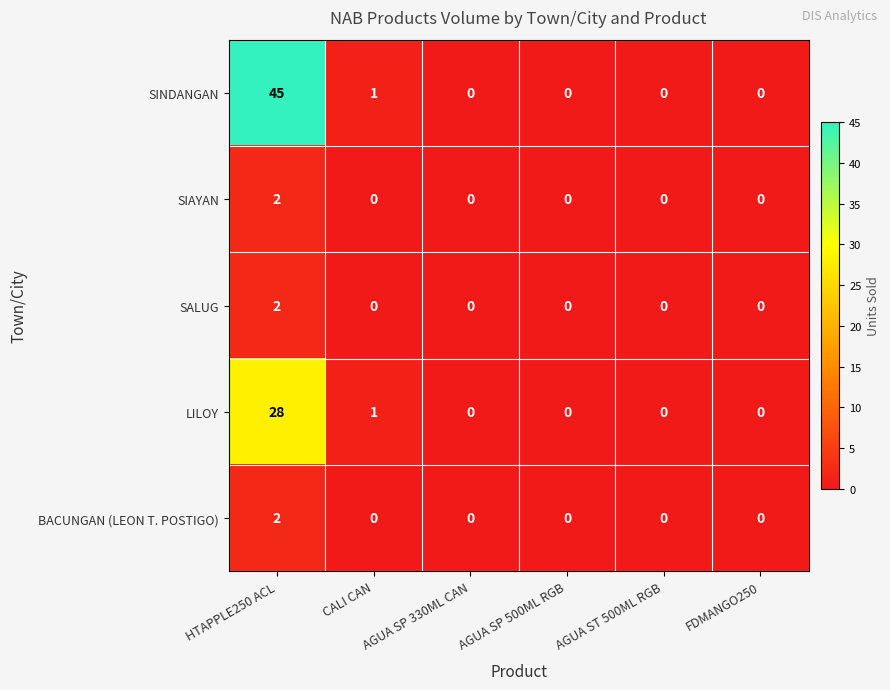

At which category is the sum across all series the highest?

HTAPPLE250 ACL